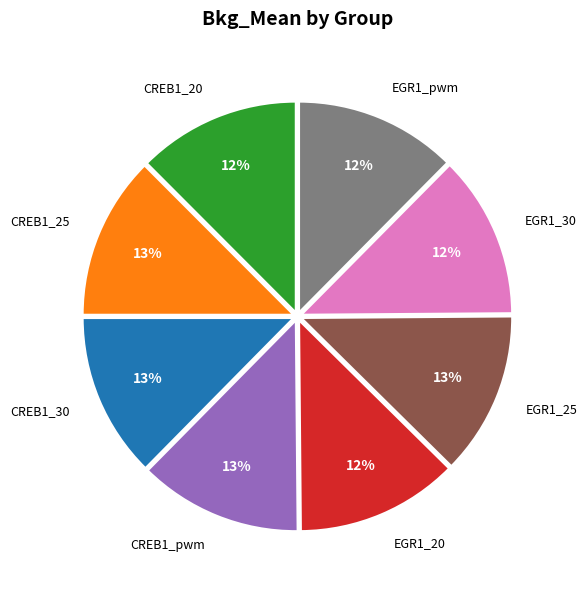

Is the sum of EGR1_30 and EGR1_pwm greater than half?

No